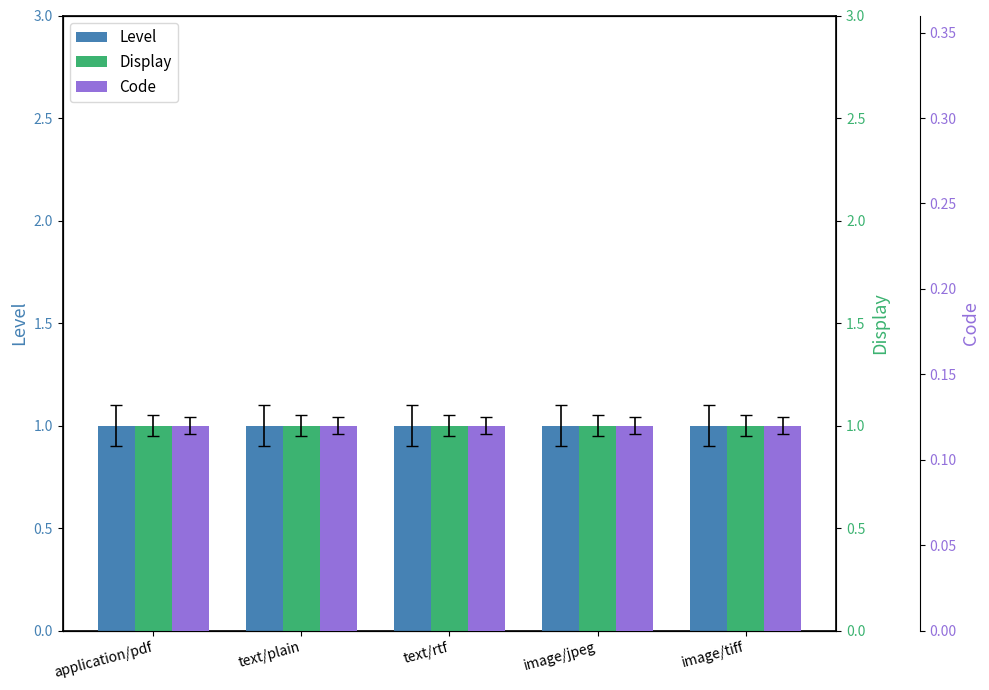

What is the value of the Display bar at the 4th from the left?

1.0